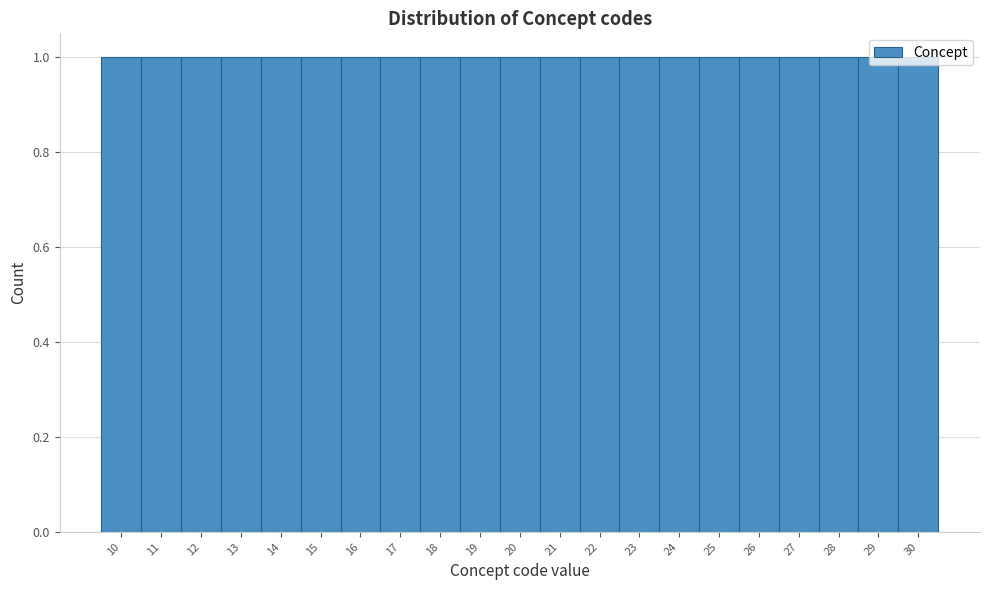

How tall is the bar that spans 24.5 to 25.5 on the x-axis? The values are not printed on the chart, so give them approximately, as read against the axis.

1